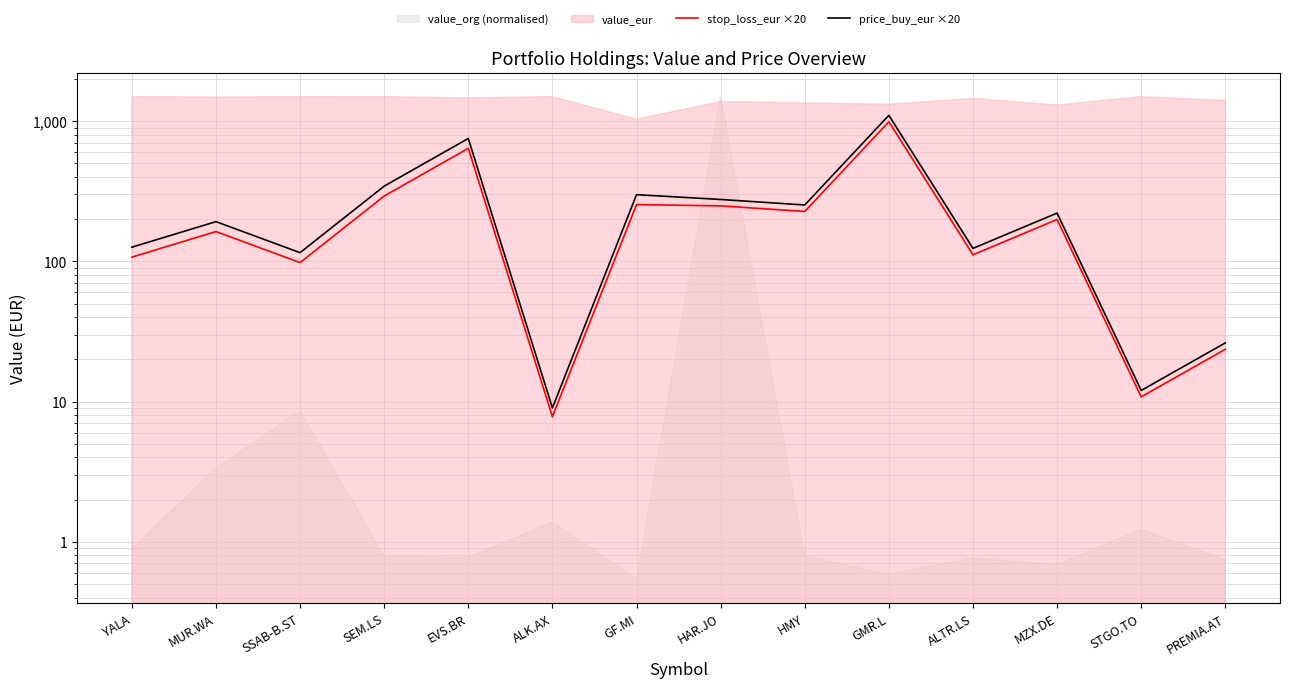

Read the price_buy_eur ×20 value at EVS.BR.

753.0